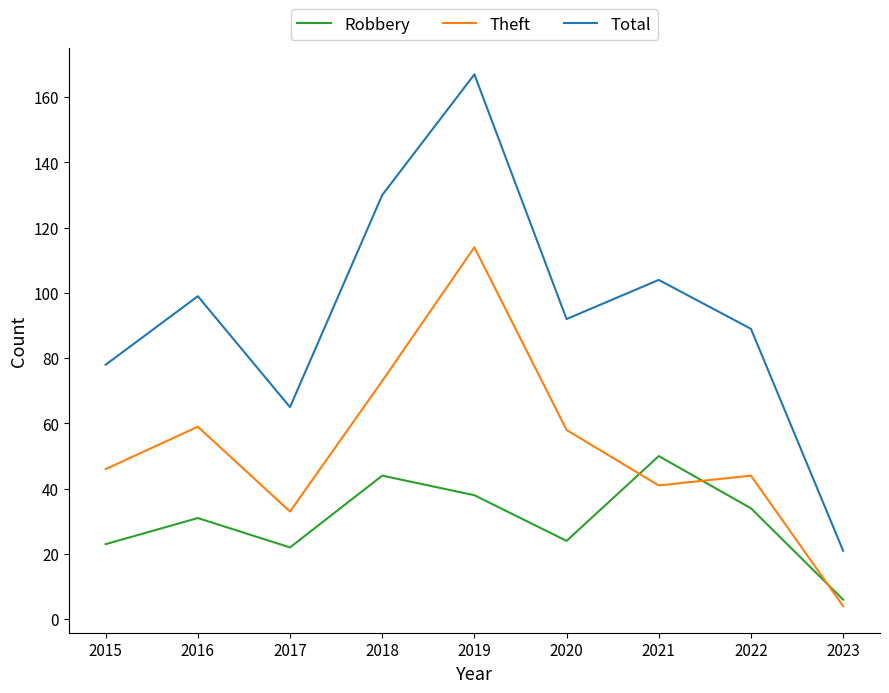

Is the value of Robbery at 2019 greater than the value of Total at 2017?

No